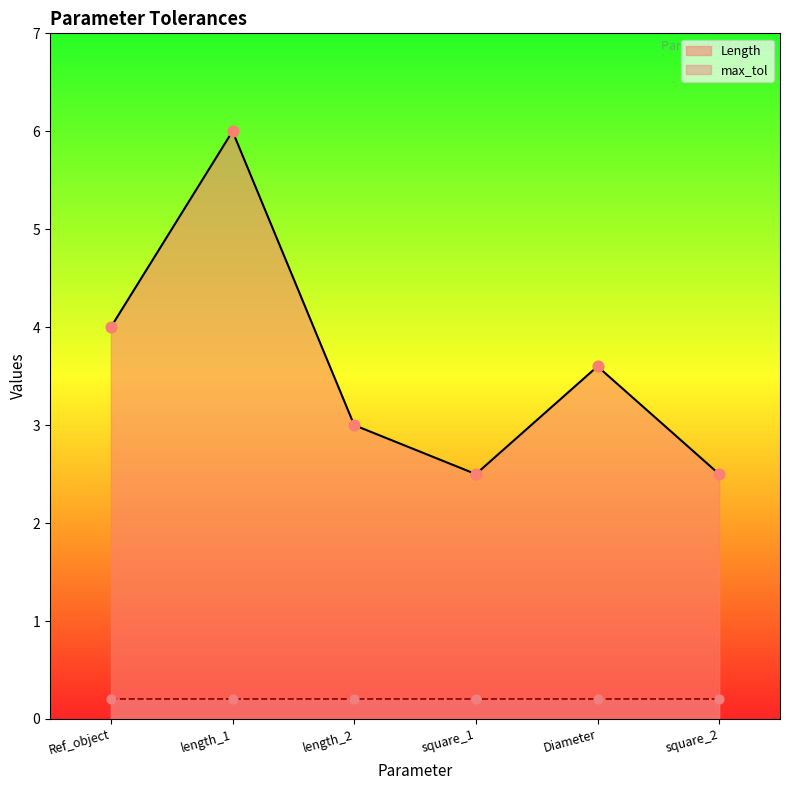

What is the ratio of the value at Ref_object to the value at length_2?

1.3